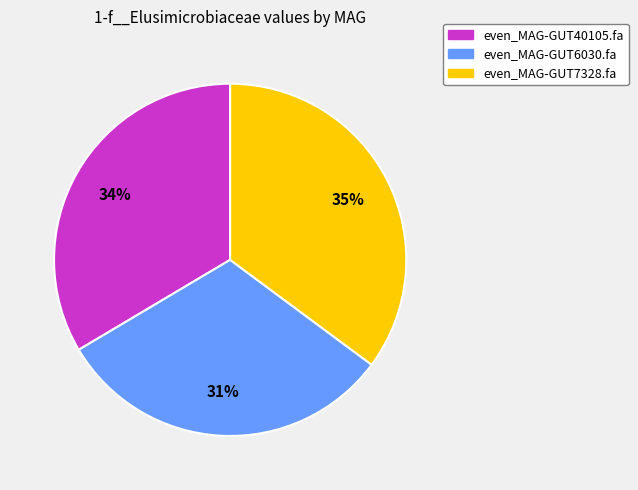

What is the ratio of the value at even_MAG-GUT40105.fa to the value at even_MAG-GUT7328.fa?

1.0